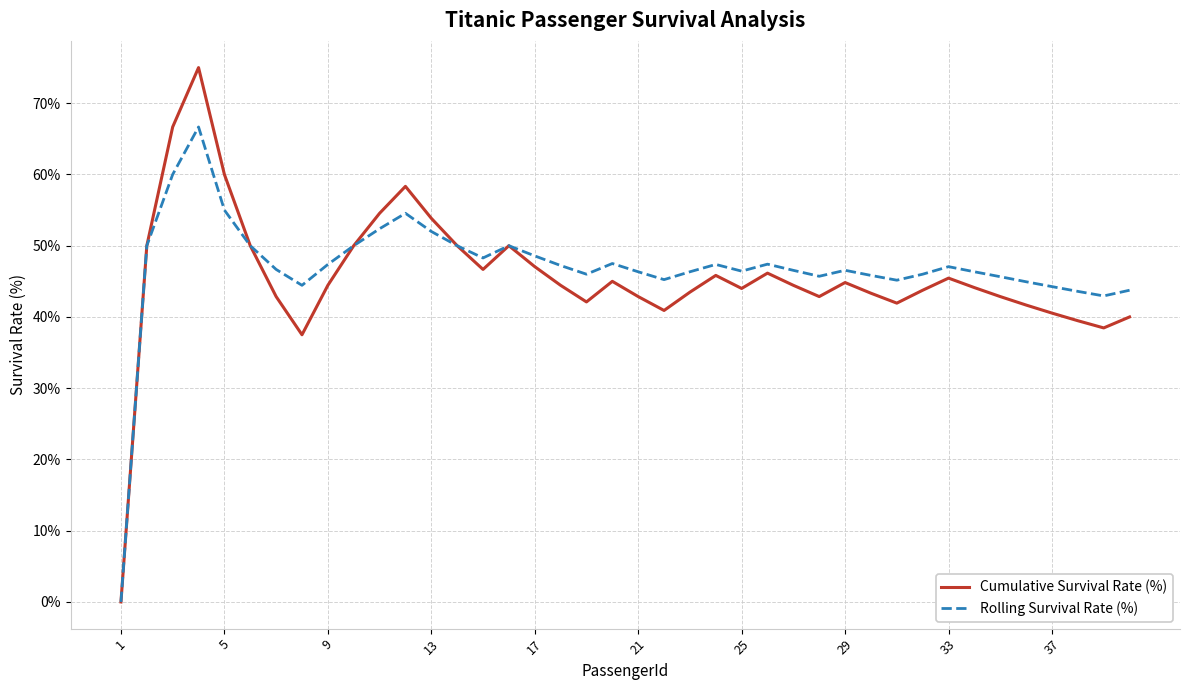

Which series has the widest spread of values?

Cumulative Survival Rate (%)